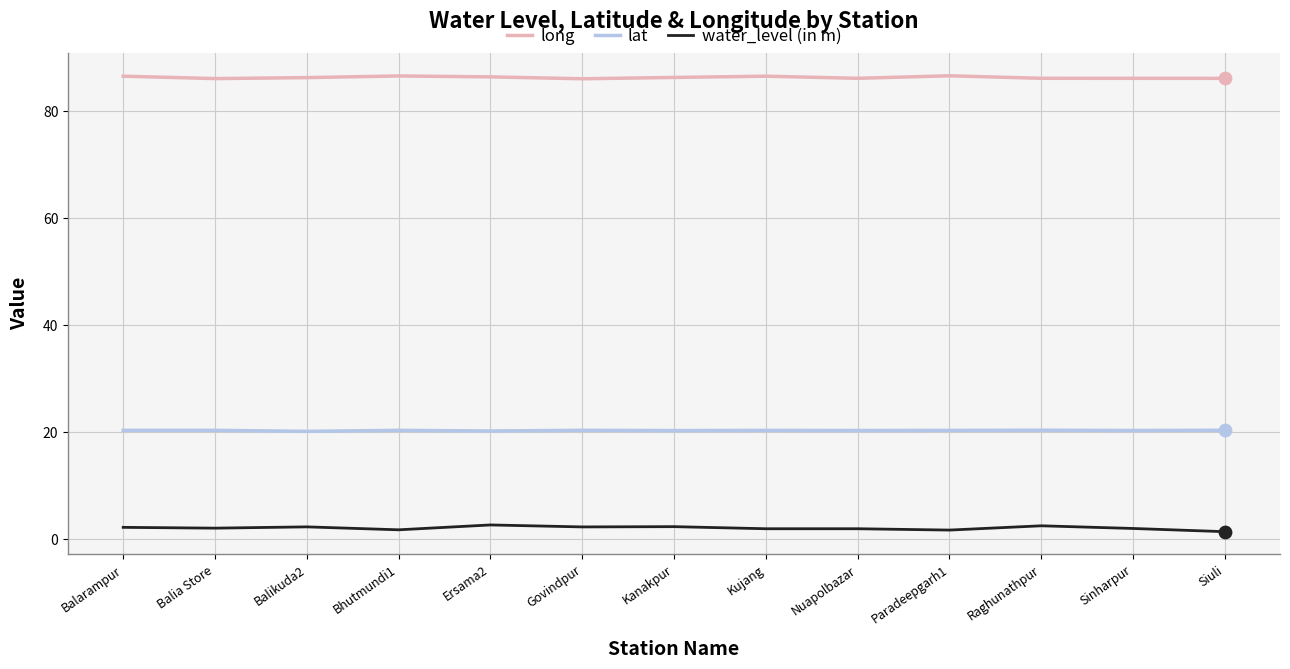

Is the value of water_level (in m) at Paradeepgarh1 greater than the value of long at Balikuda2?

No